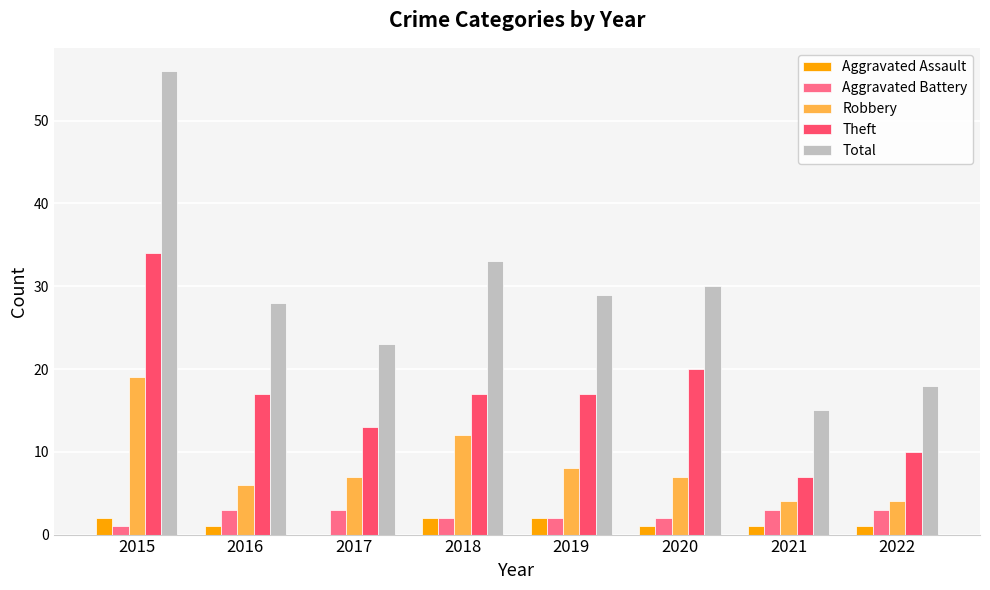

At which category is the sum across all series the highest?

2015